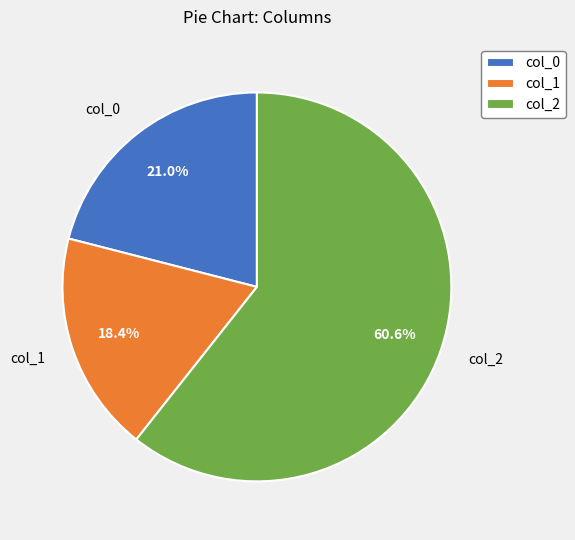

To the nearest percent, what is the difference between the largest and smallest slice percentages?

42%